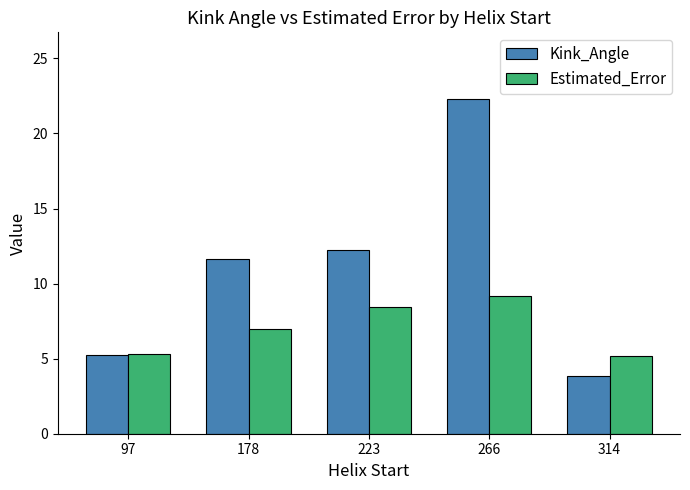

What is the maximum value shown in the chart?

22.3